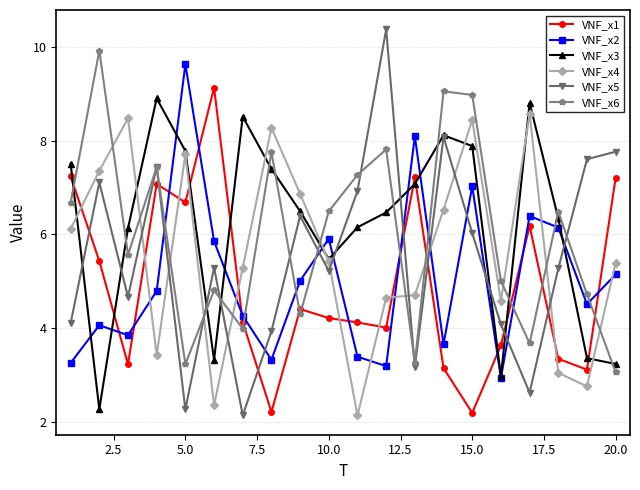

Which series has the widest spread of values?

VNF_x5